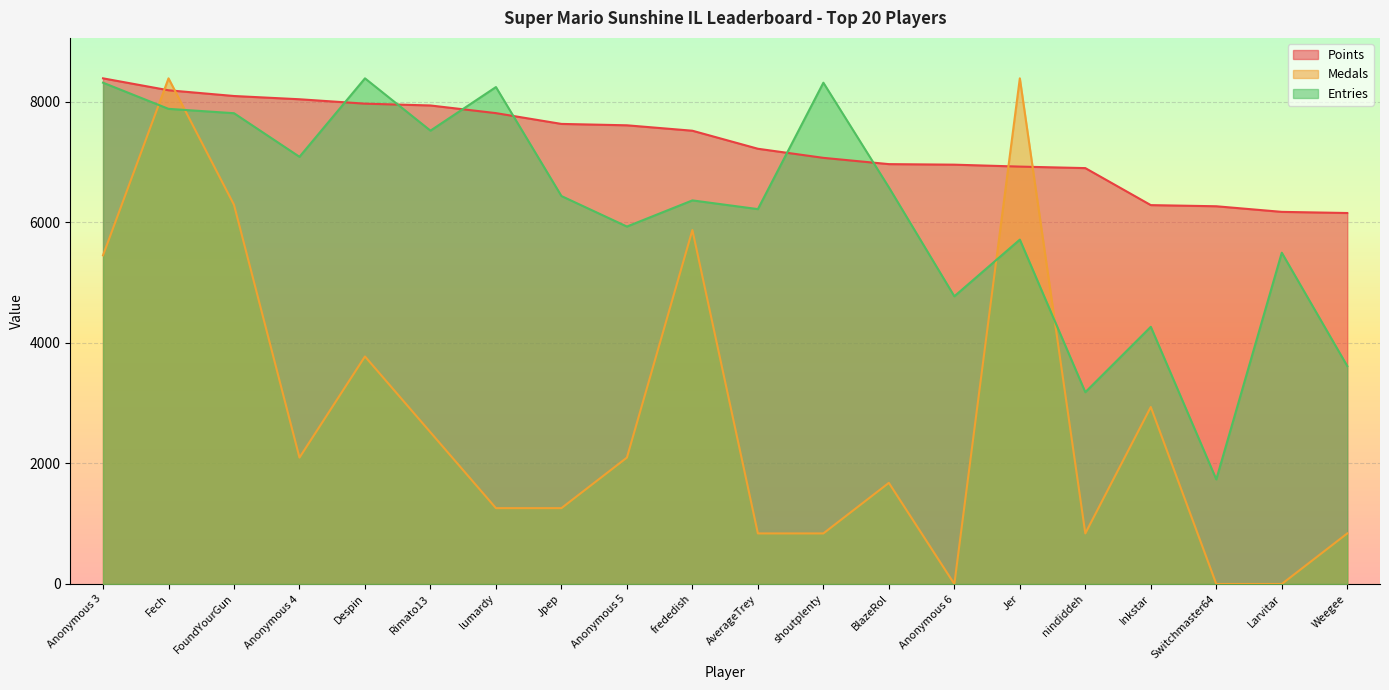

What is the value of the Entries point at the 20th from the left?

3615.5